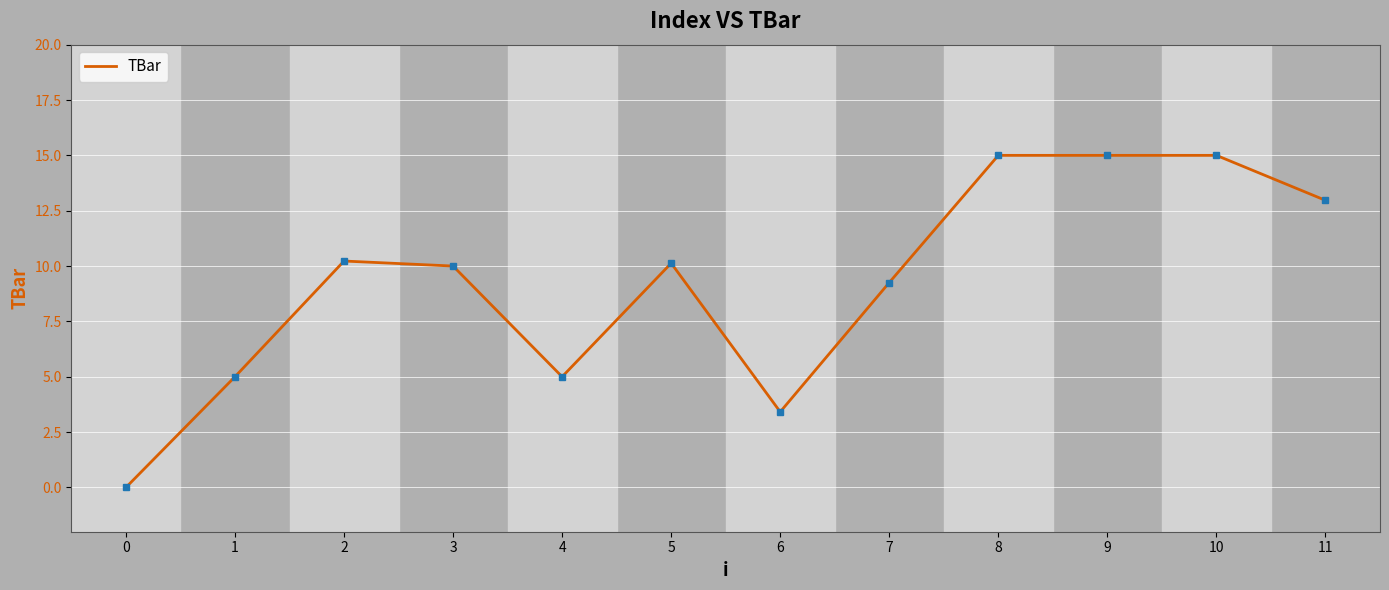

Where is the first local maximum?

2